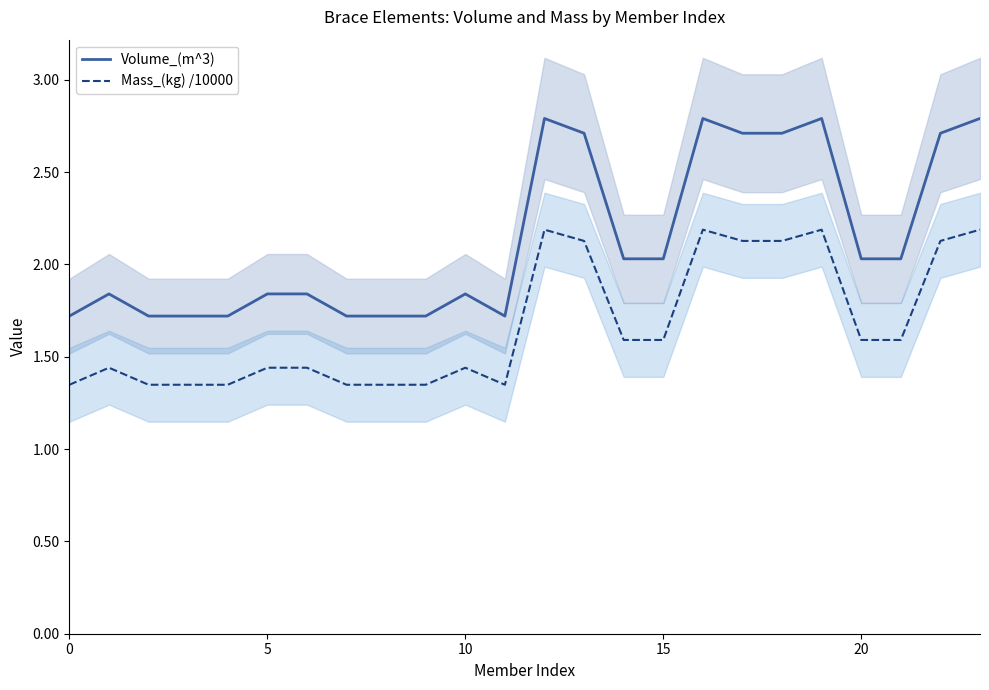

What is the difference between the maximum and minimum values in the Volume_(m^3) series?

1.1